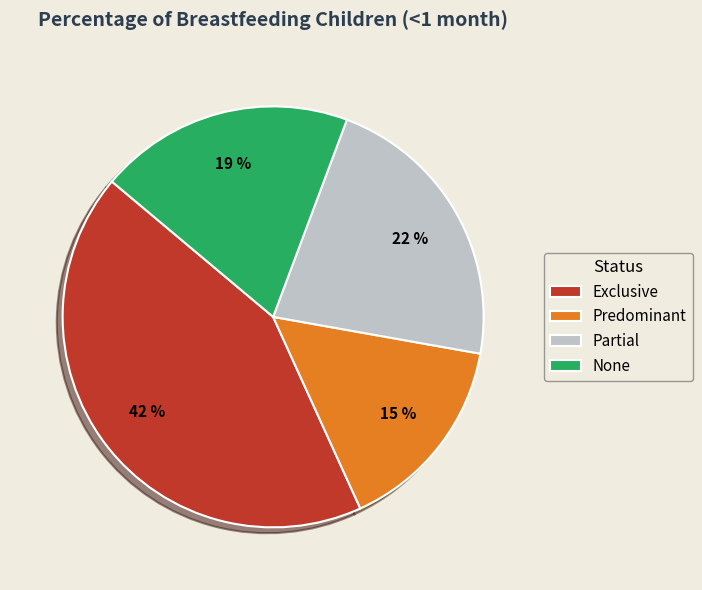

Combined, what portion of the pie is Predominant and Exclusive?

58.3%